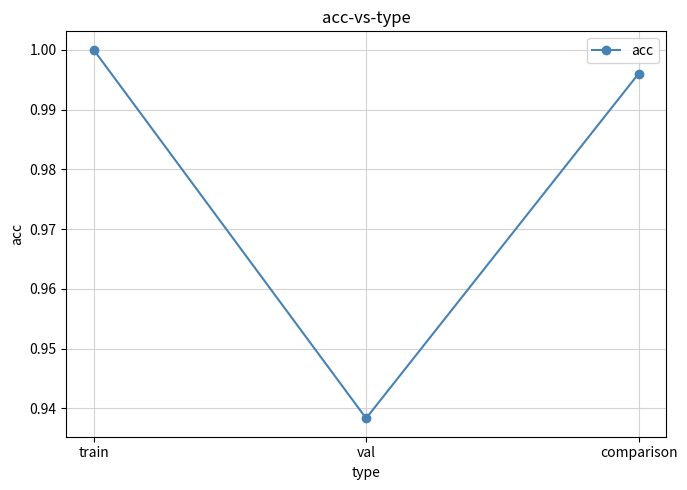

At which category does the chart reach its peak across all series?

train